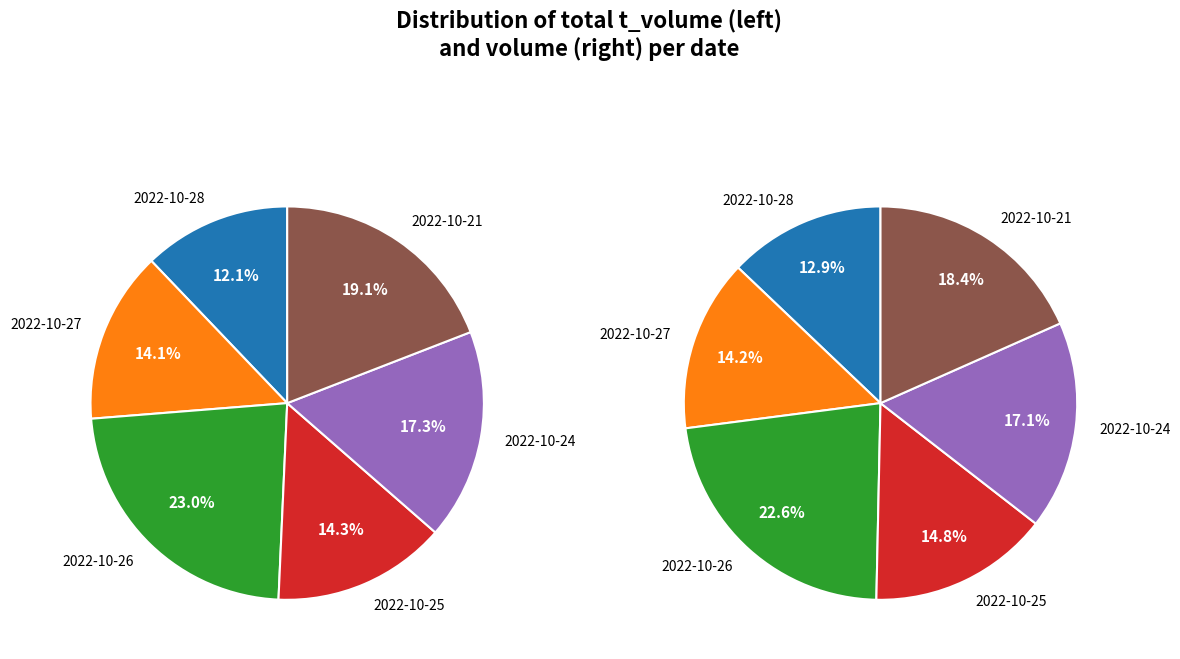

Which slice is the largest?

2022-10-26